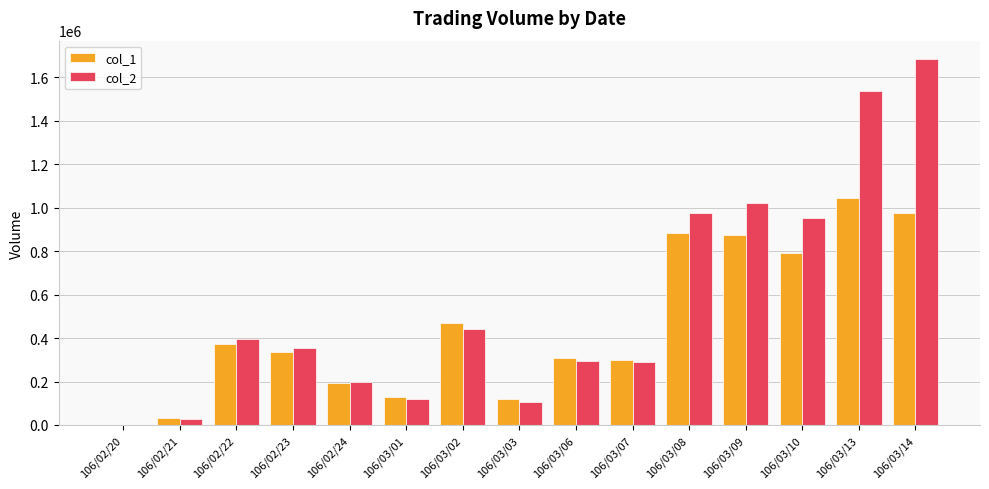

What is the approximate value of col_1 at 106/02/24?

195000